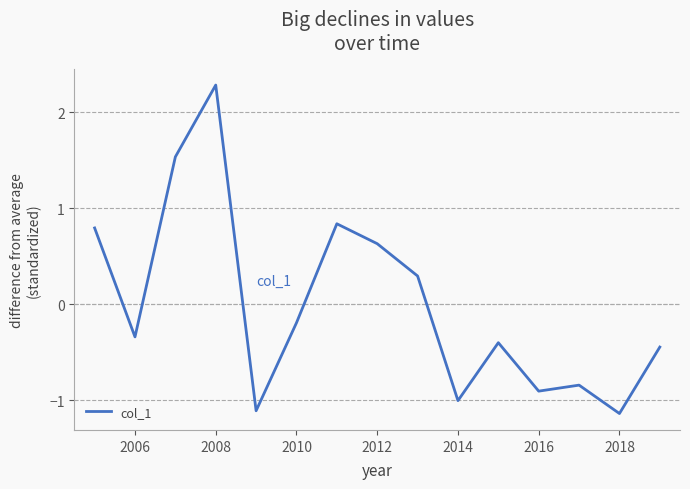

True or false: the data has more than 2 interior local peaks.

True